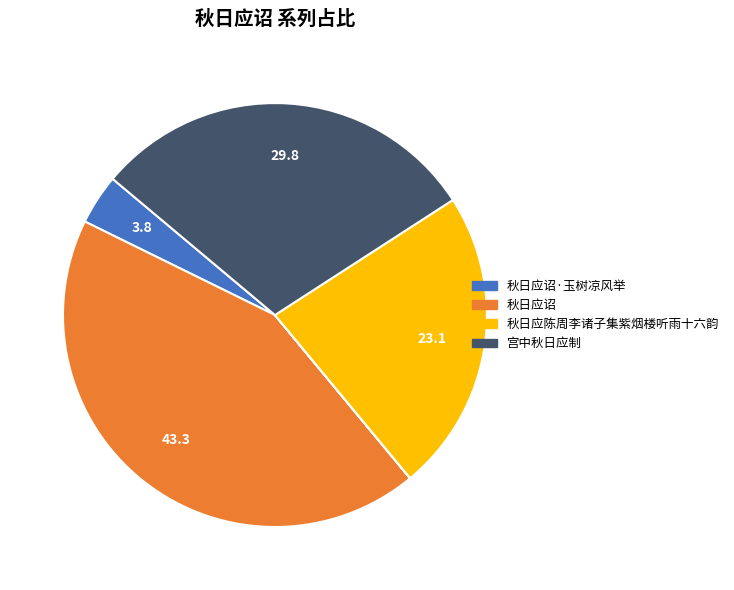

Is there any slice that represents more than half of the pie?

No